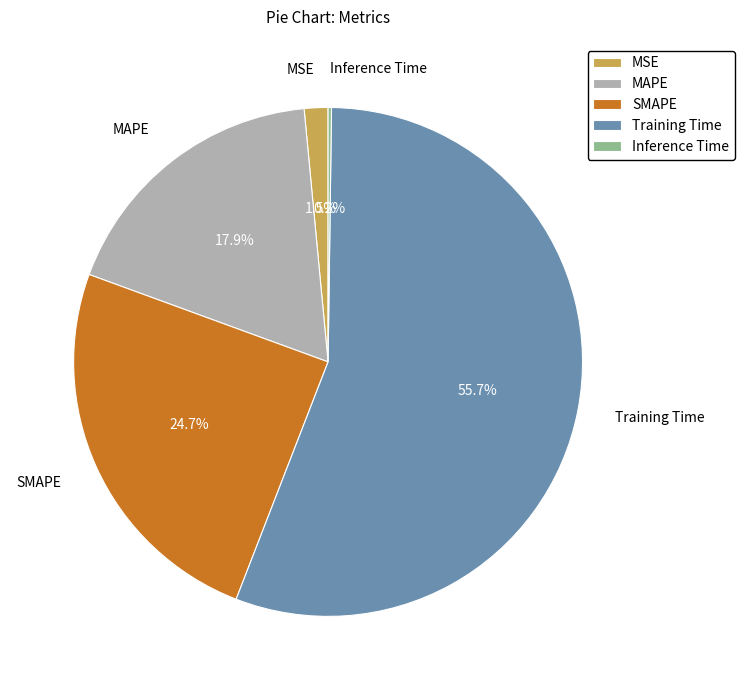

What is the largest slice in the pie chart?

Training Time